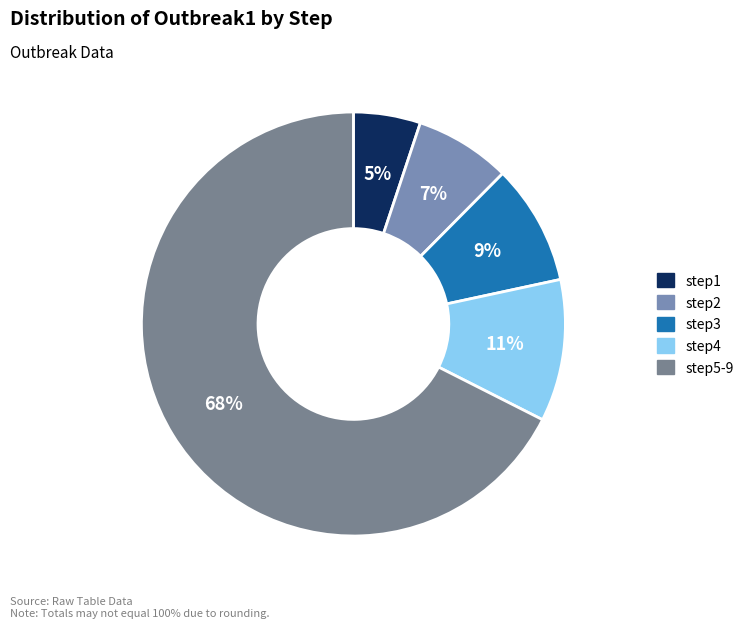

To the nearest percent, what is the average slice percentage?

20%